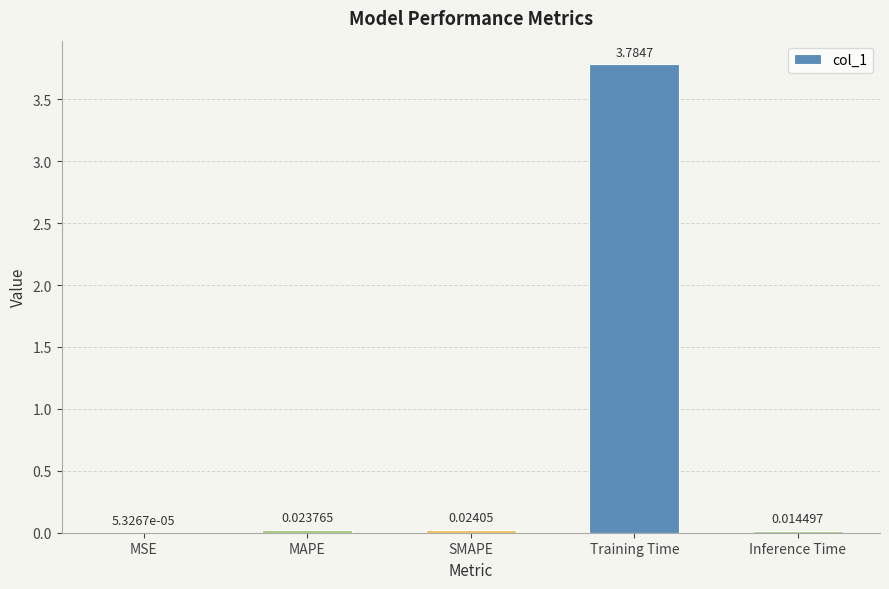

Between MAPE and Training Time, which is larger?

Training Time